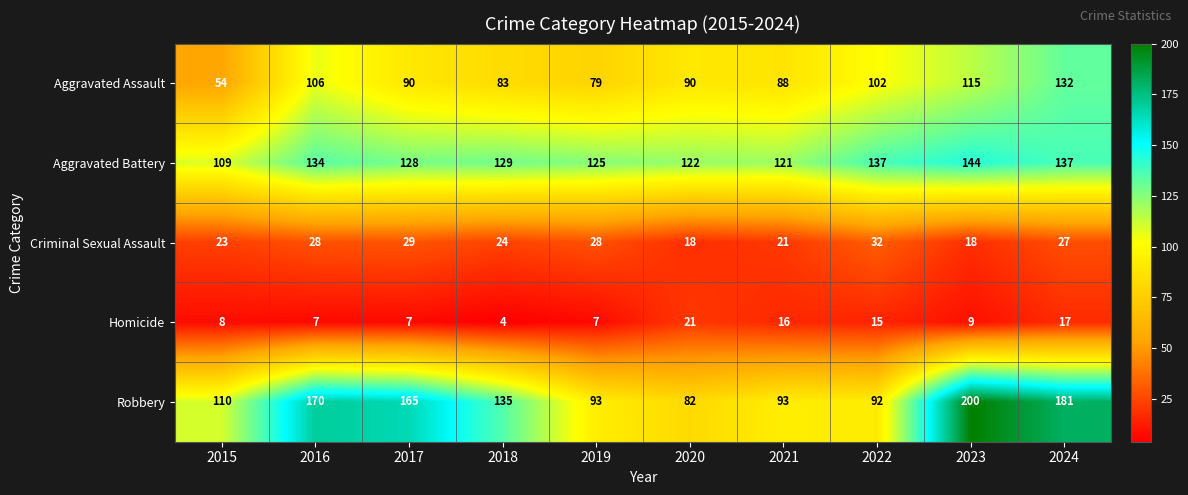

What is the minimum value shown in the chart?

4